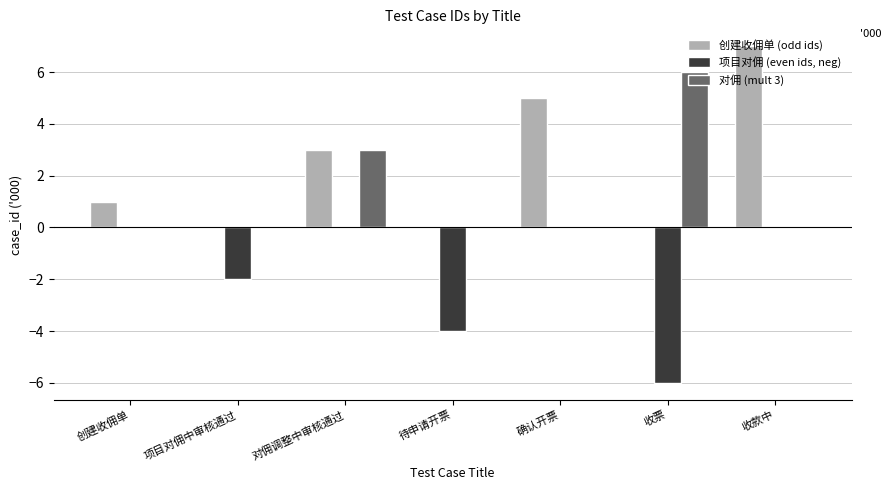

What is the total value across all series at 确认开票?

5